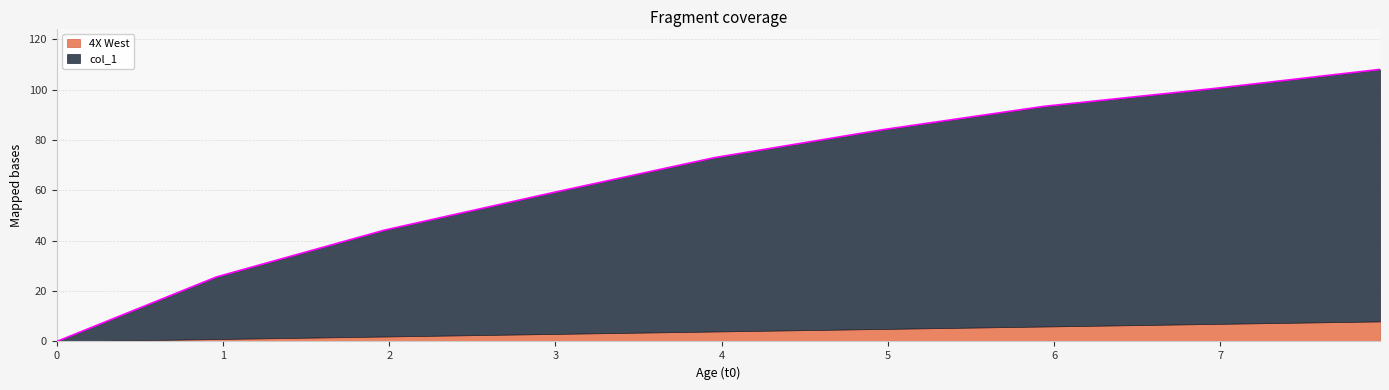

What is the maximum value for 4X West?

8.0